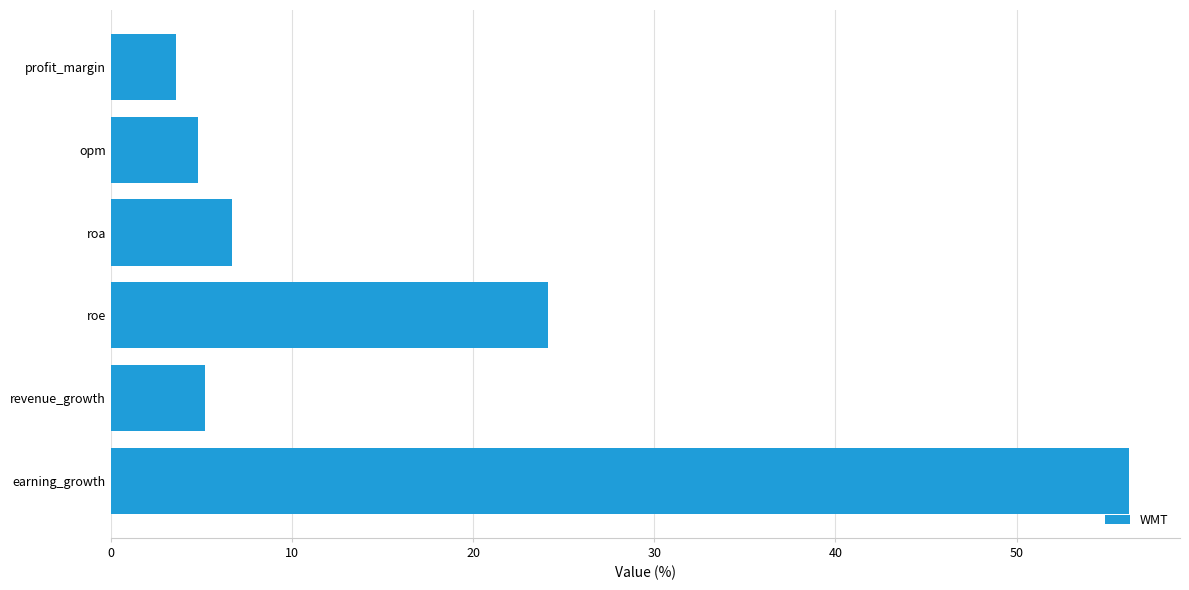

What is the approximate value at roe?

24.1